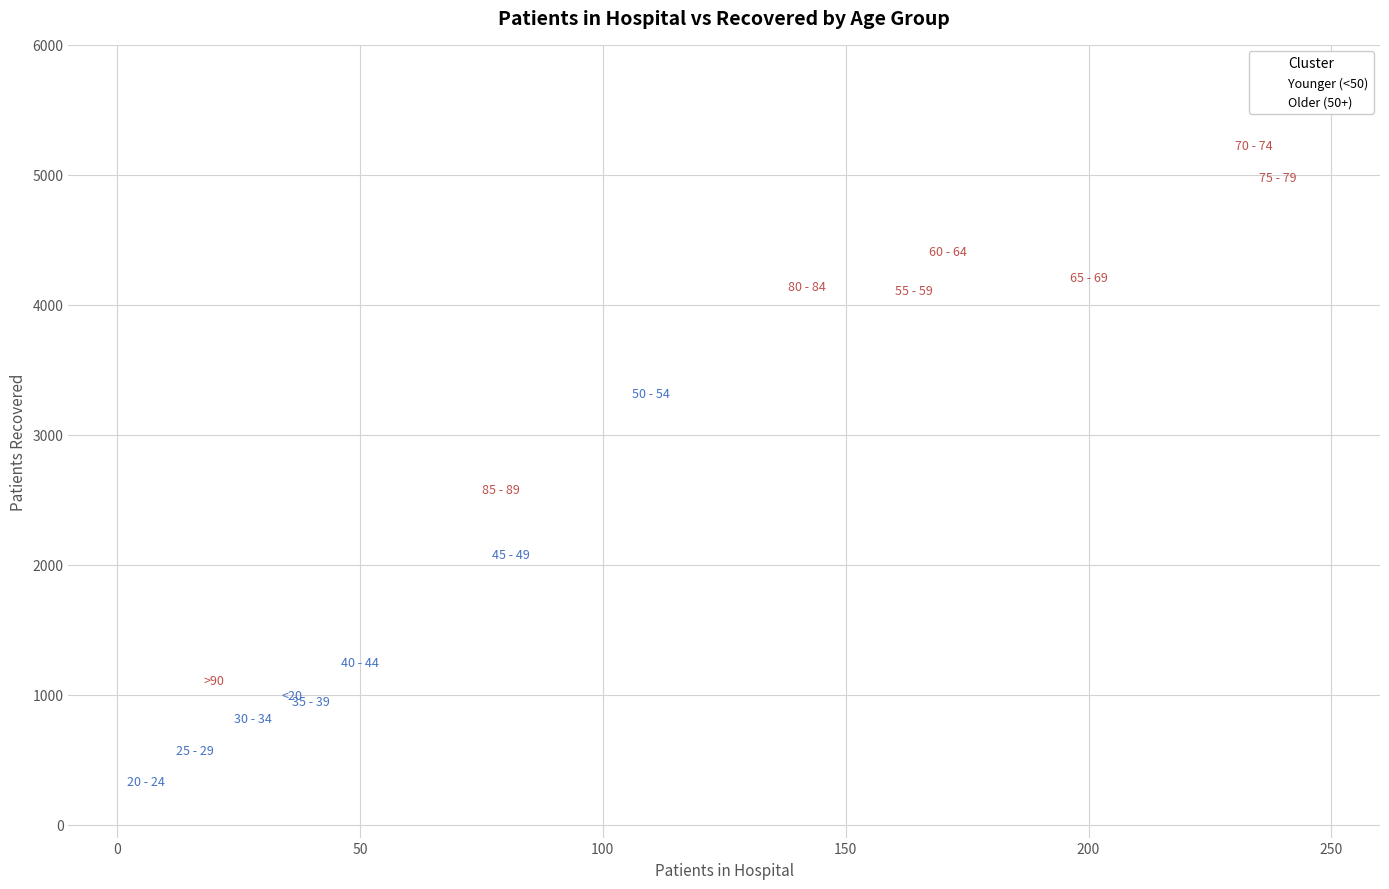

What are all the series names shown in the legend?

Younger (<50), Older (50+)